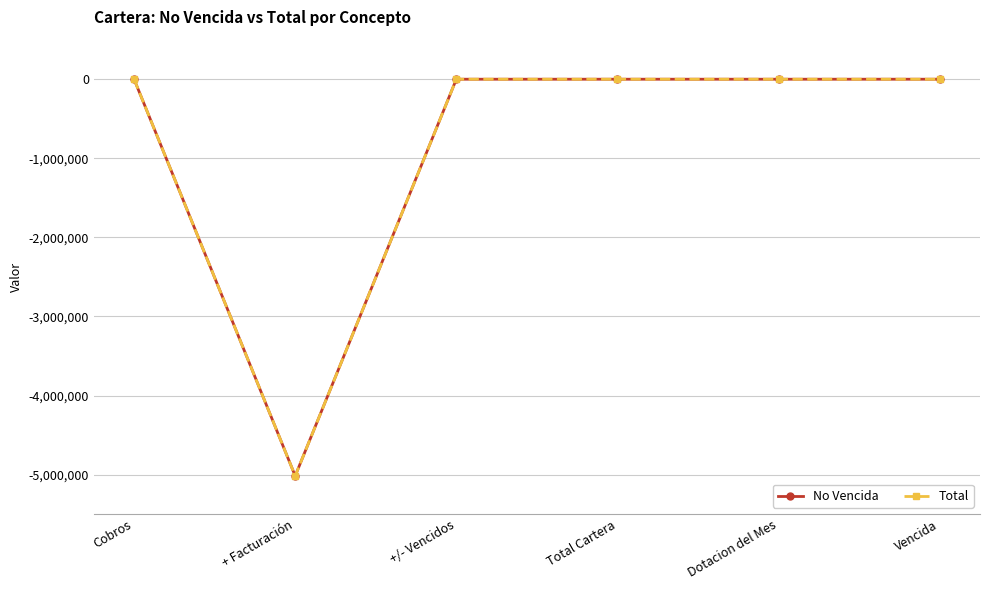

What is the minimum value shown in the chart?

-5015994.5